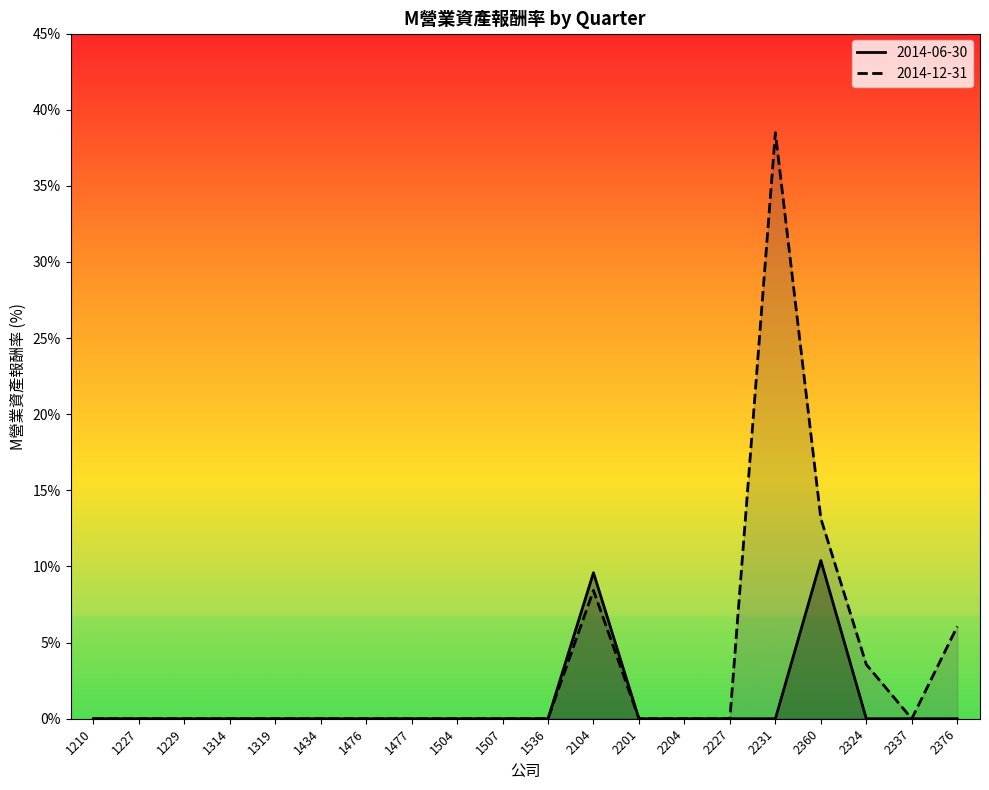

What is the maximum value for 2014-12-31?

38.5